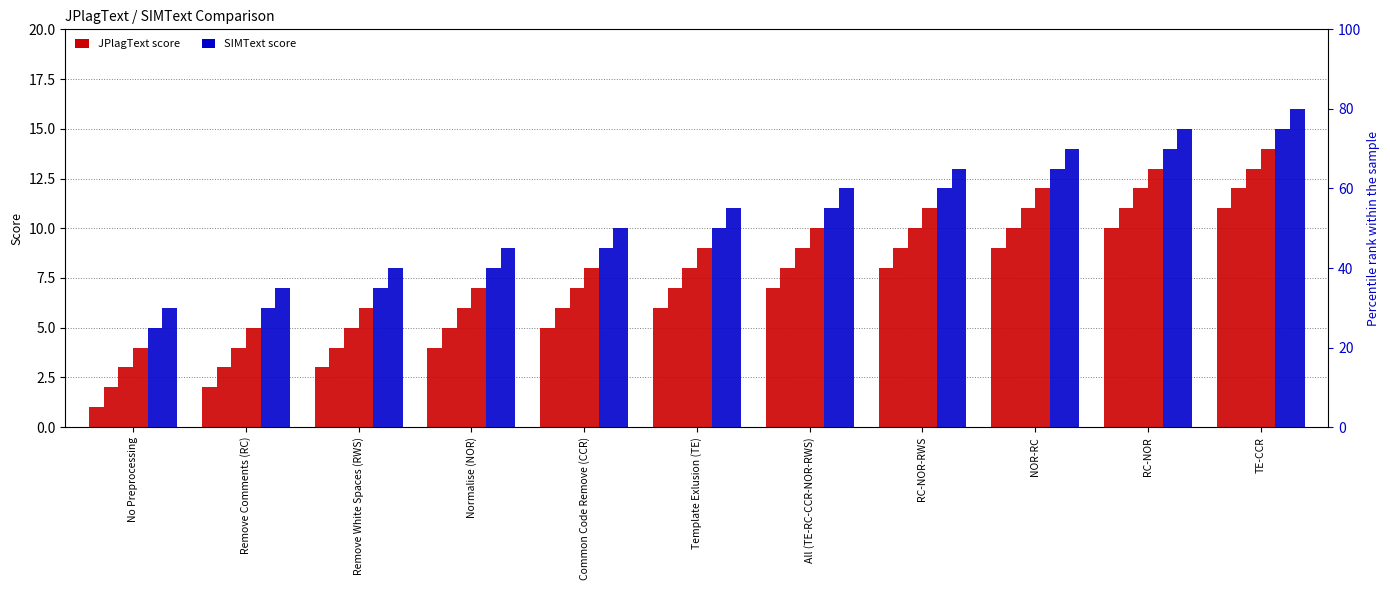

Rank the series at Template Exlusion (TE) from highest to lowest value.

SIMText E2, SIMText E1, JPlagText E4, JPlagText E3, JPlagText E2, JPlagText E1